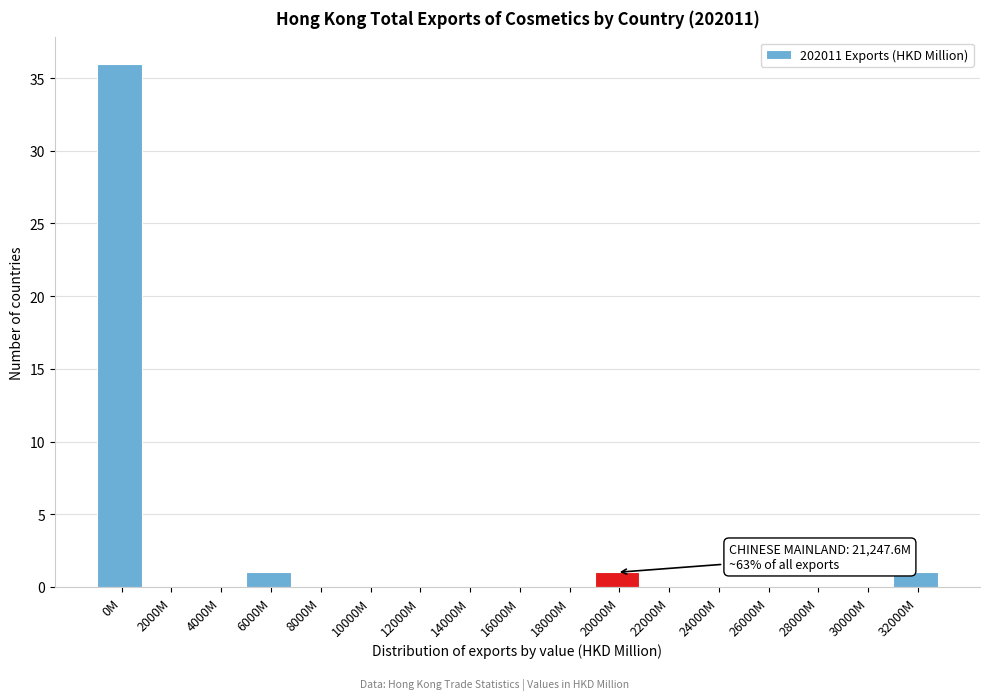

Reading left to right, list all the values displayed in this chart.

0M=36	2000M=0	4000M=0	6000M=1	8000M=0	10000M=0	12000M=0	14000M=0	16000M=0	18000M=0	20000M=1	22000M=0	24000M=0	26000M=0	28000M=0	30000M=0	32000M=1